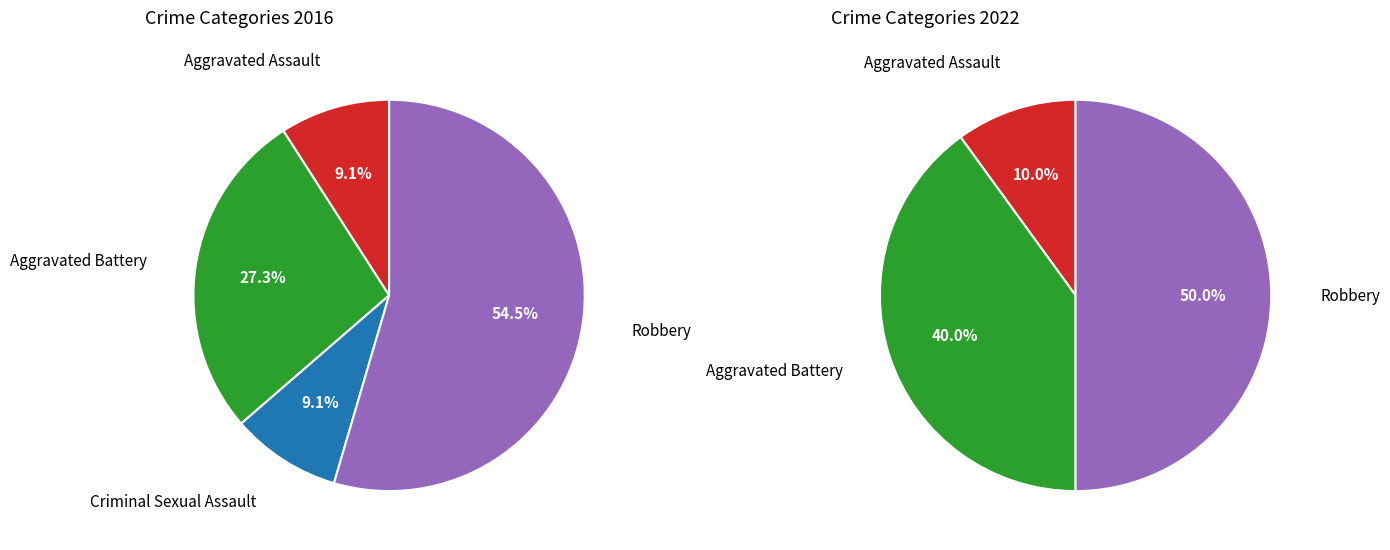

Count the number of slices in the pie.

4